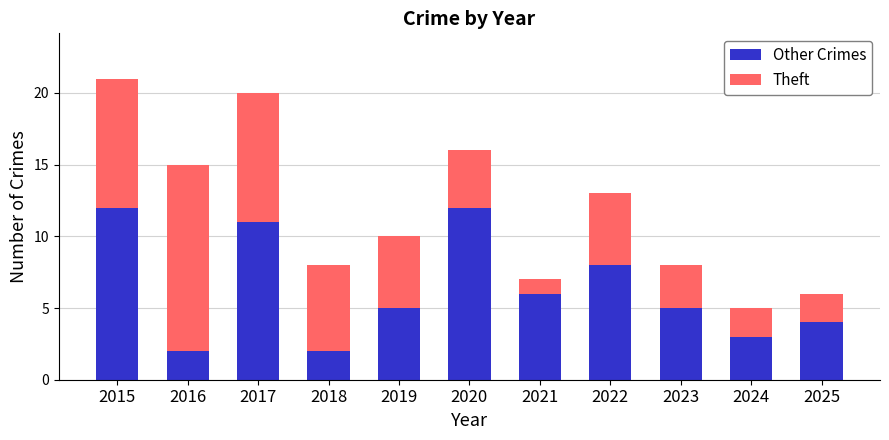

The Other Crimes series shows 3 at 2018. True or false?

False